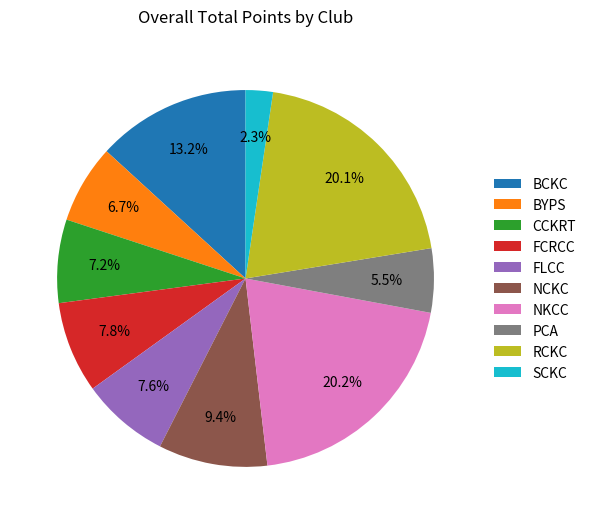

True or false: PCA accounts for 14% of the total.

False